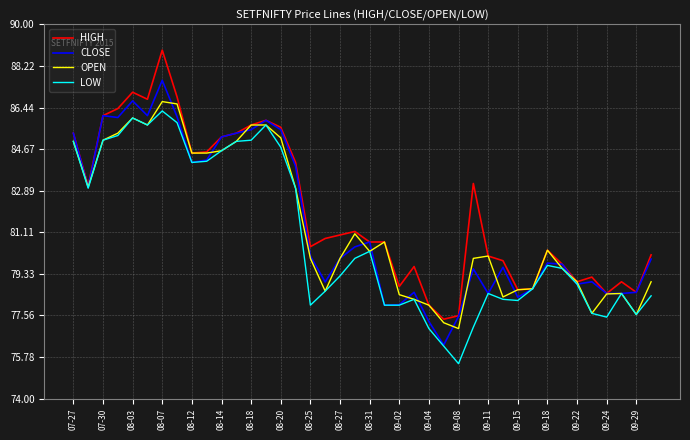

What is the smallest value displayed?

75.5